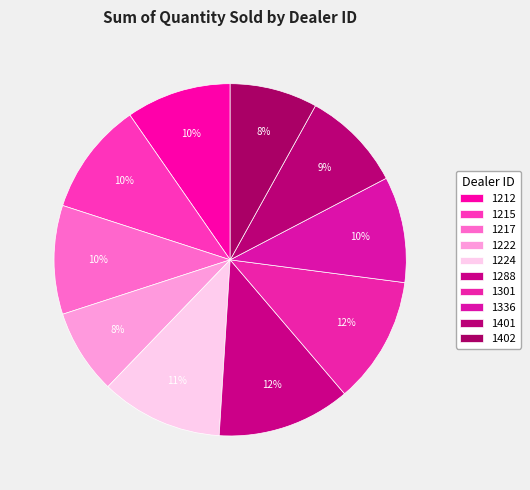

What percentage is the 1212 slice, to the nearest percent?

10%